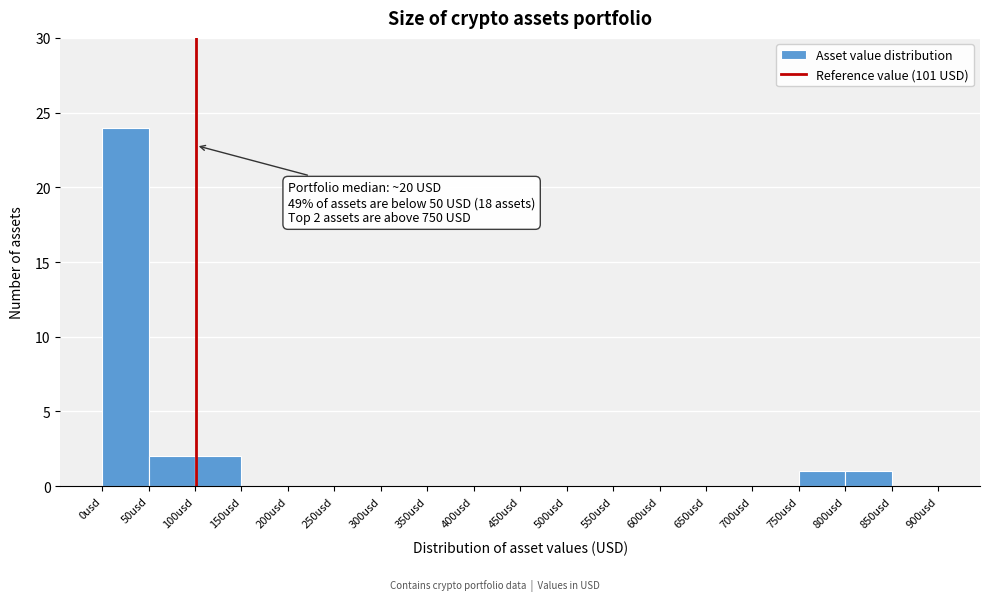

Over which range of the x-axis is the bar tallest?

0 to 50